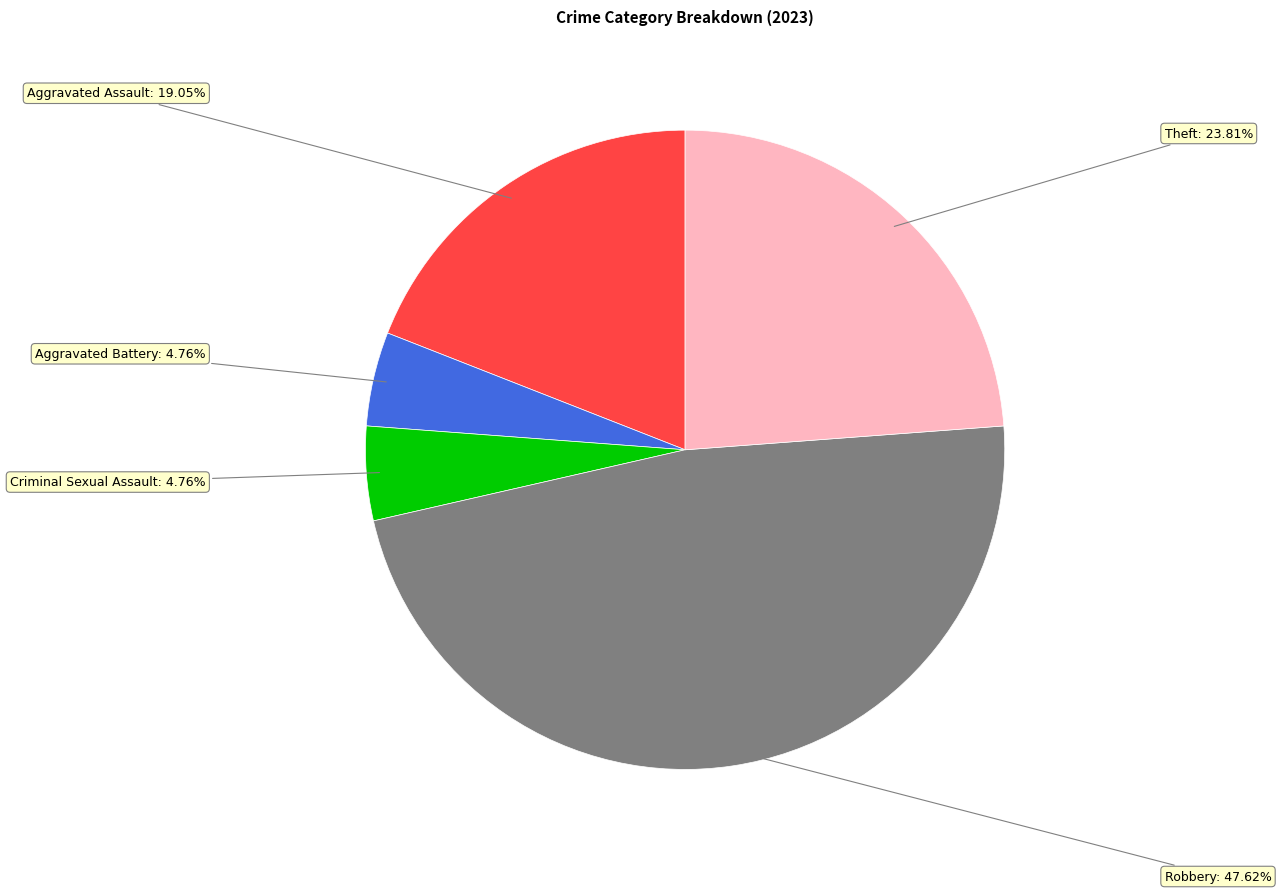

How many segments does this pie chart have?

5